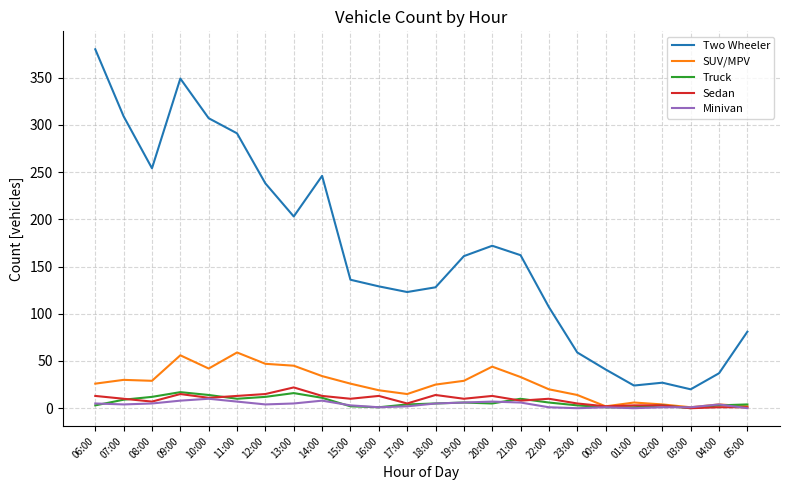

Which series has the largest range (max minus min)?

Two Wheeler